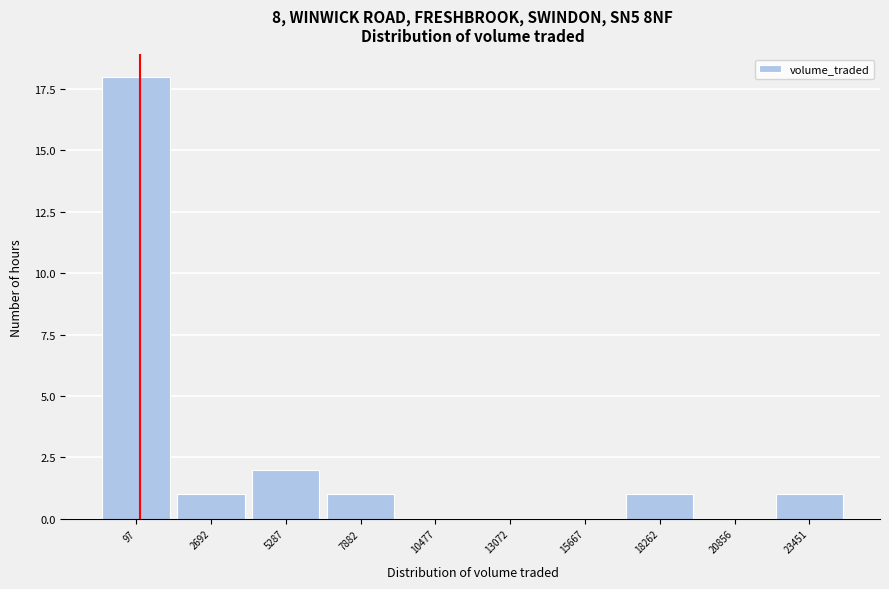

Reading right to left, list all the values displayed in this chart.

23451=1	20856=0	18262=1	15667=0	13072=0	10477=0	7882=1	5287=2	2692=1	97=18